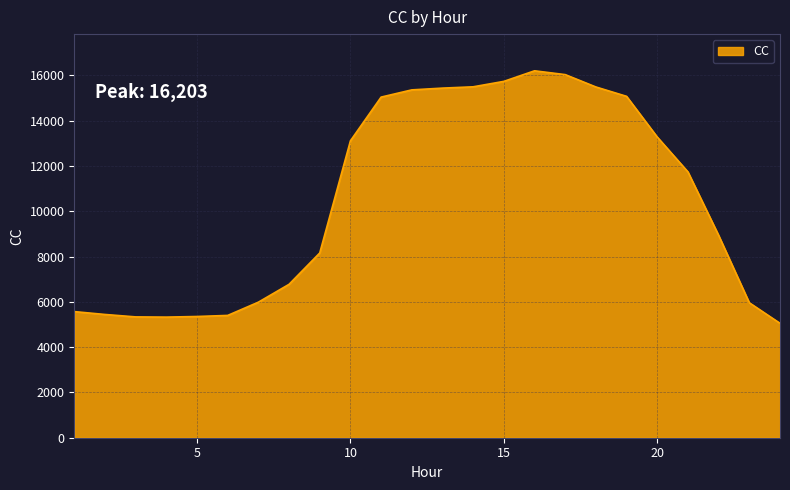

What is the minimum value shown in the chart?

5052.1